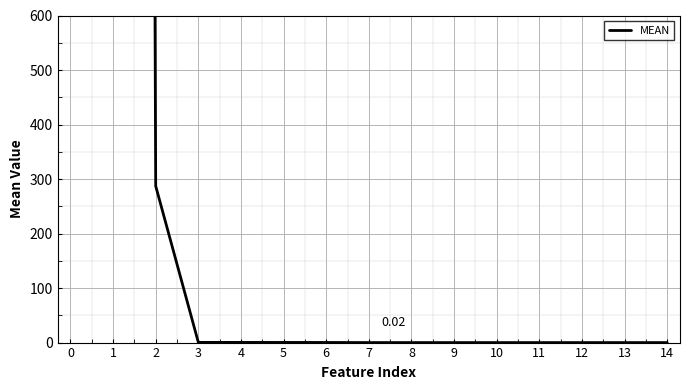

Rank the categories by value from lowest to highest.

14, 13, 12, 11, 10, 9, 8, 7, 6, 5, 4, 3, 2, 1, 0